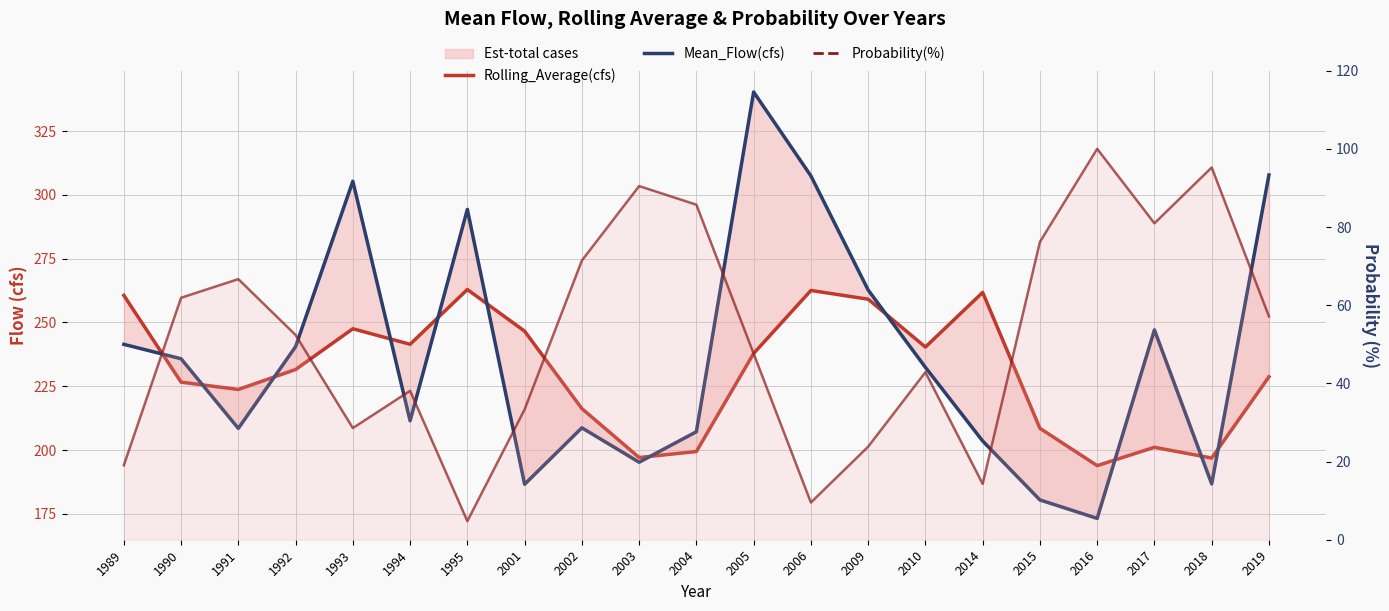

Where is the first local maximum for Rolling_Average(cfs)?

1993